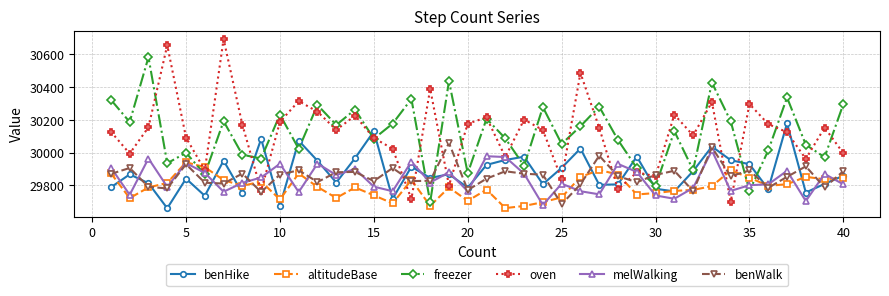

What is the value of the benWalk point at the 2nd from the left?

29906